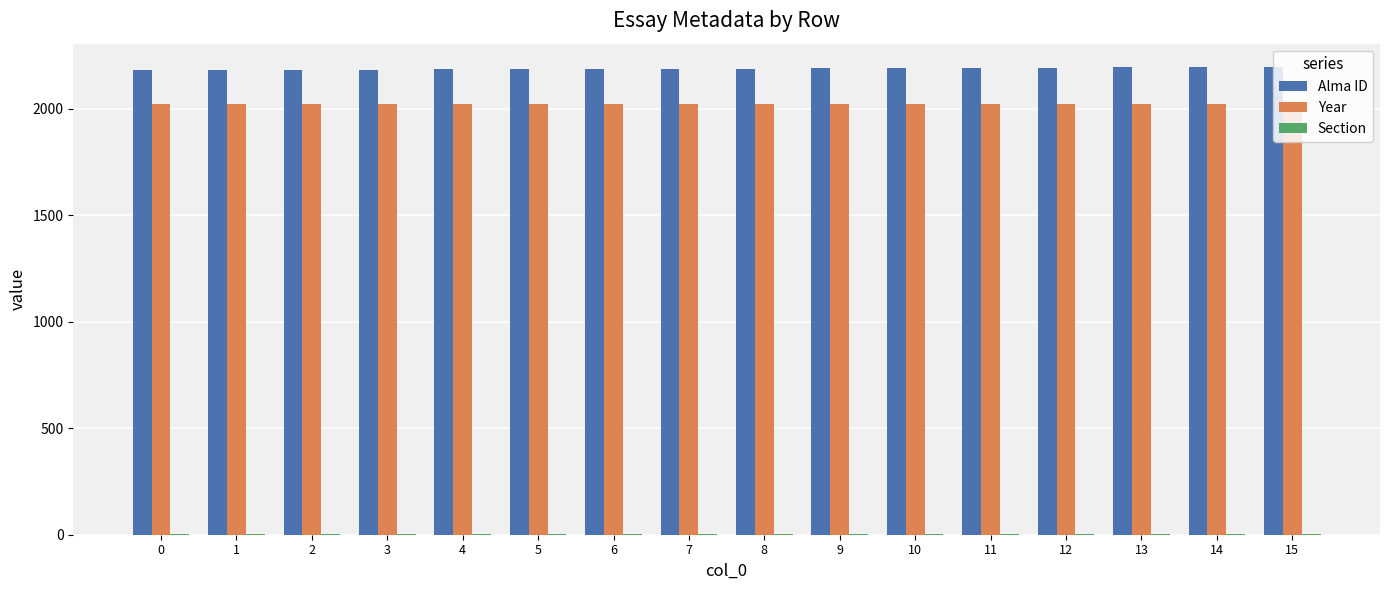

How many groups of bars are there?

16